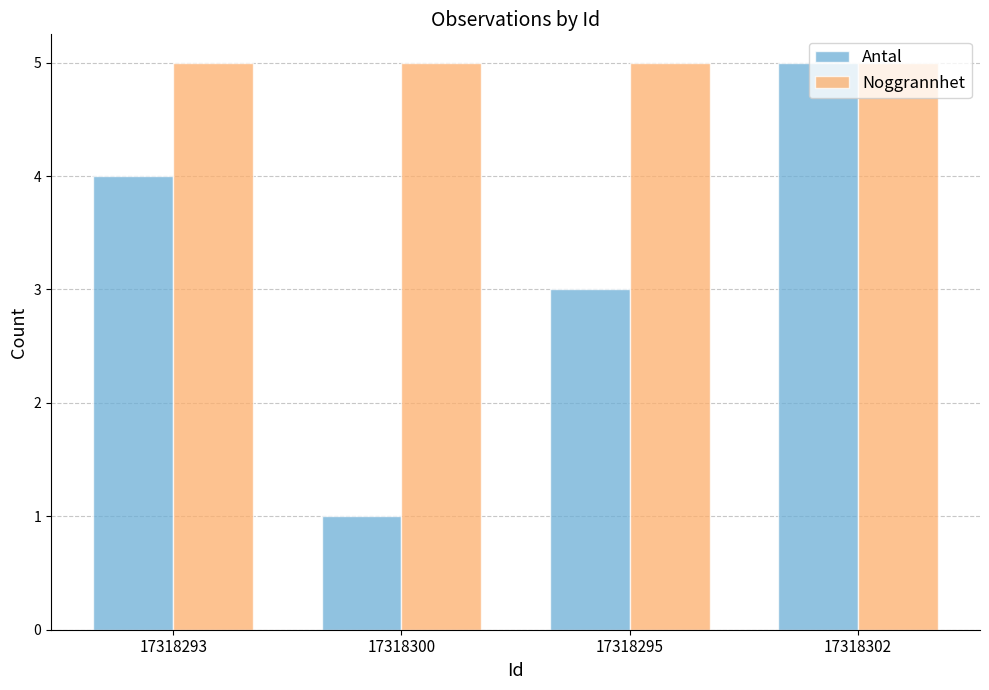

Which series has the largest total across all categories?

Noggrannhet